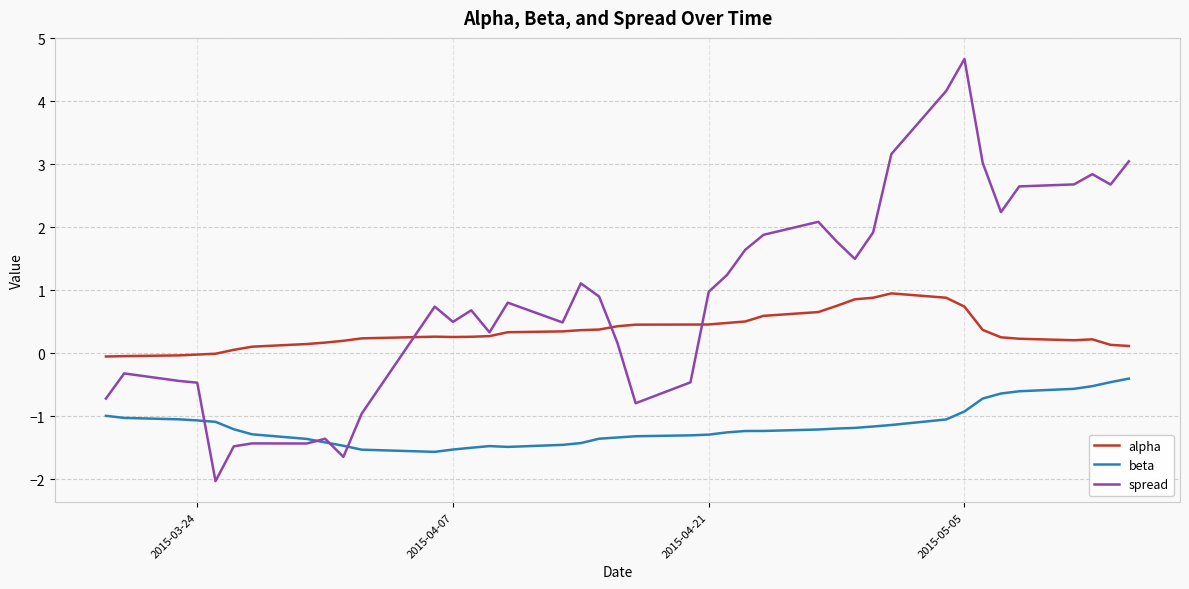

True or false: beta and alpha cross at least once.

False